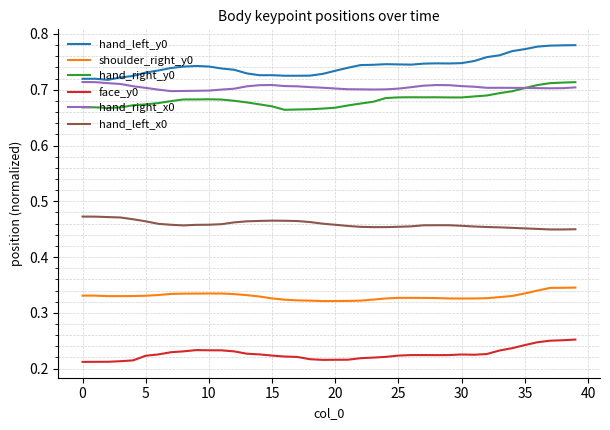

Which series has the largest total across all categories?

hand_left_y0